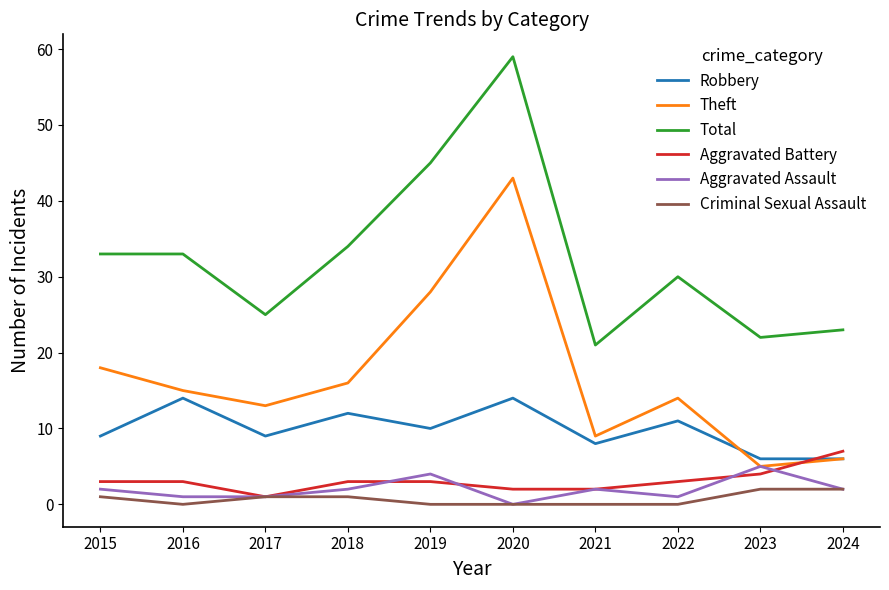

What is the total value across all series at 2023?

44